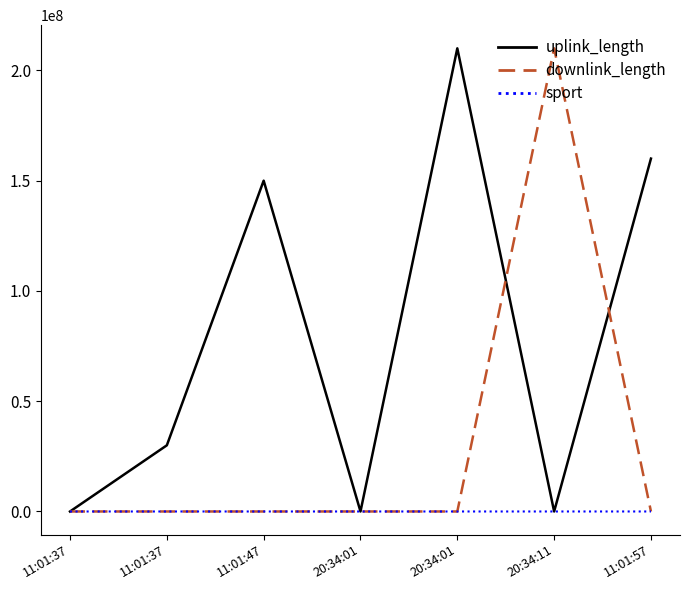

Reading left to right, what are all the values shown in this chart?

uplink_length: 11:01:37=3328	11:01:37=30006446	11:01:47=150003543	20:34:01=1228	20:34:01=210005214	20:34:11=4617	11:01:57=160007718
downlink_length: 11:01:37=7530	11:01:37=5199	11:01:47=668	20:34:01=9496	20:34:01=6901	20:34:11=210009096	11:01:57=794
sport: 11:01:37=2329	11:01:37=2329	11:01:47=2329	20:34:01=3338	20:34:01=3338	20:34:11=3338	11:01:57=5461